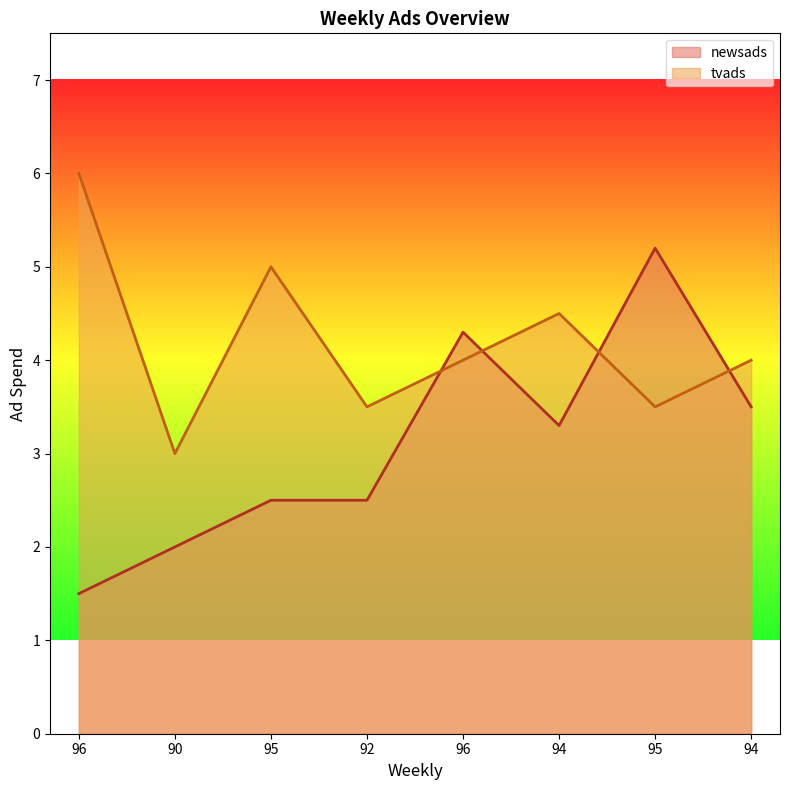

The value of newsads at 96 is 4.3. True or false?

True